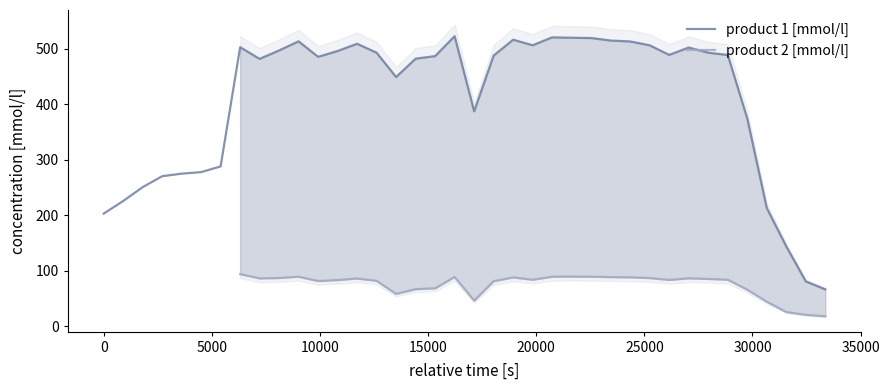

Count the number of data series in this chart.

2